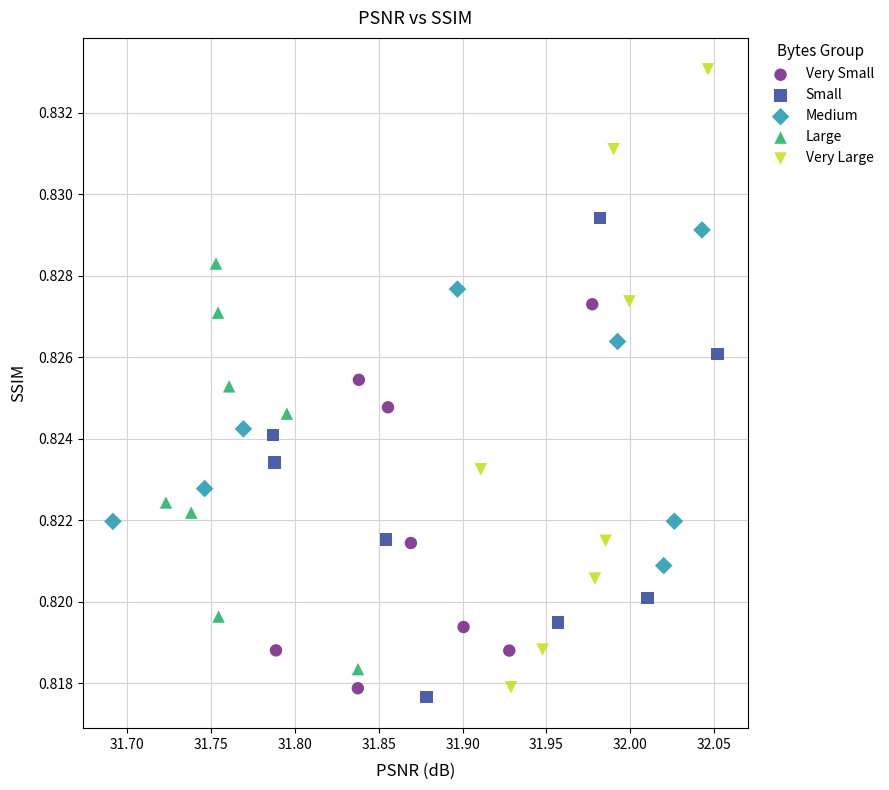

Which series contains the highest Y value?

Very Large